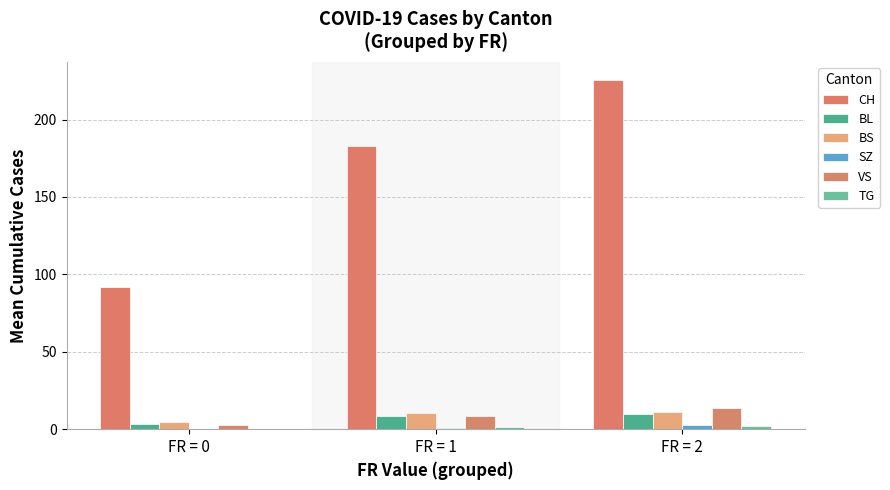

Which series changed the most between FR = 0 and FR = 1?

CH